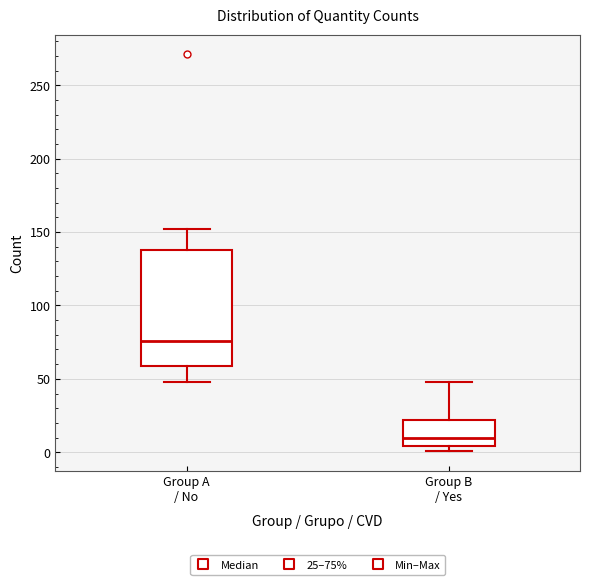

Where does the lower whisker of the box for Group A / No end on the y-axis? The values are not printed on the chart, so give them approximately, as read against the axis.

50